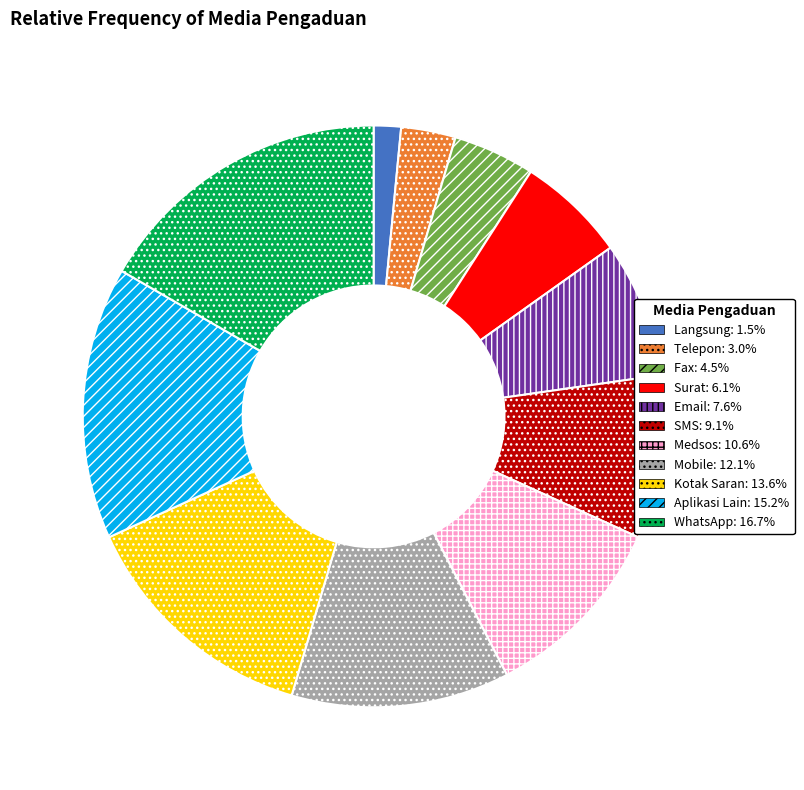

Which slice is the smallest?

Langsung